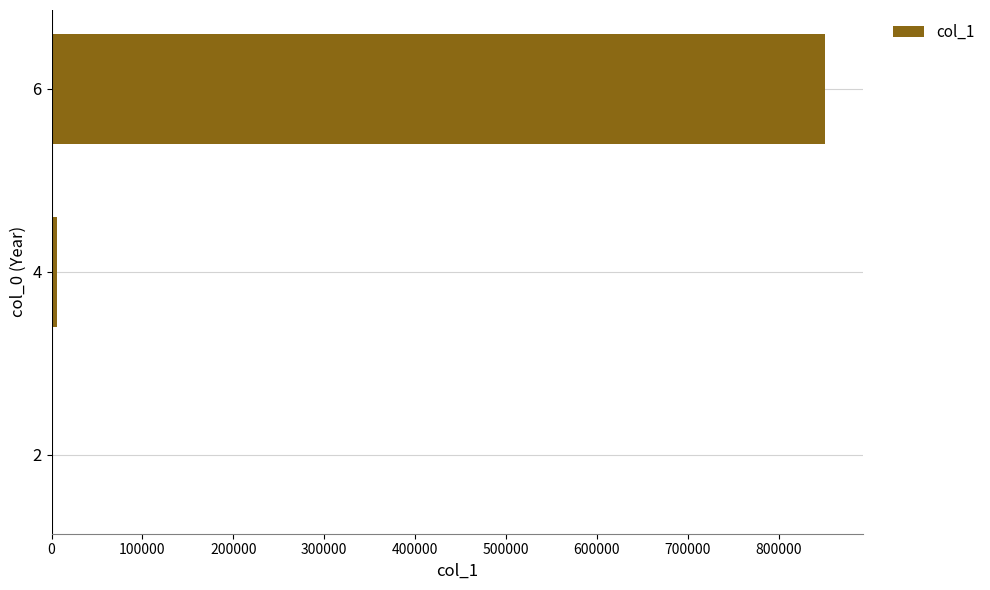

Reading bottom to top, transcribe all the data shown in this chart.

2=137	4=6487	6=850656